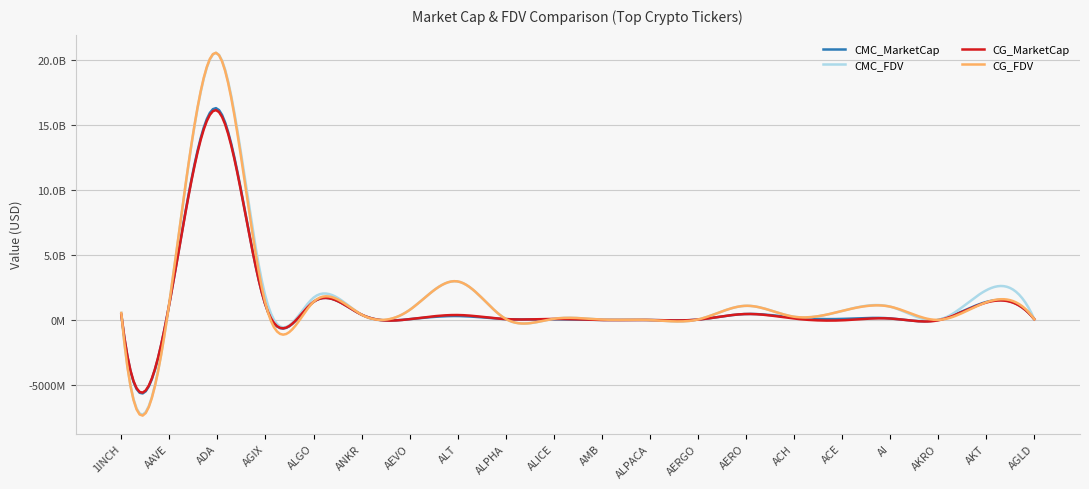

What are all the series names shown in the legend?

CMC_MarketCap, CMC_FDV, CG_MarketCap, CG_FDV